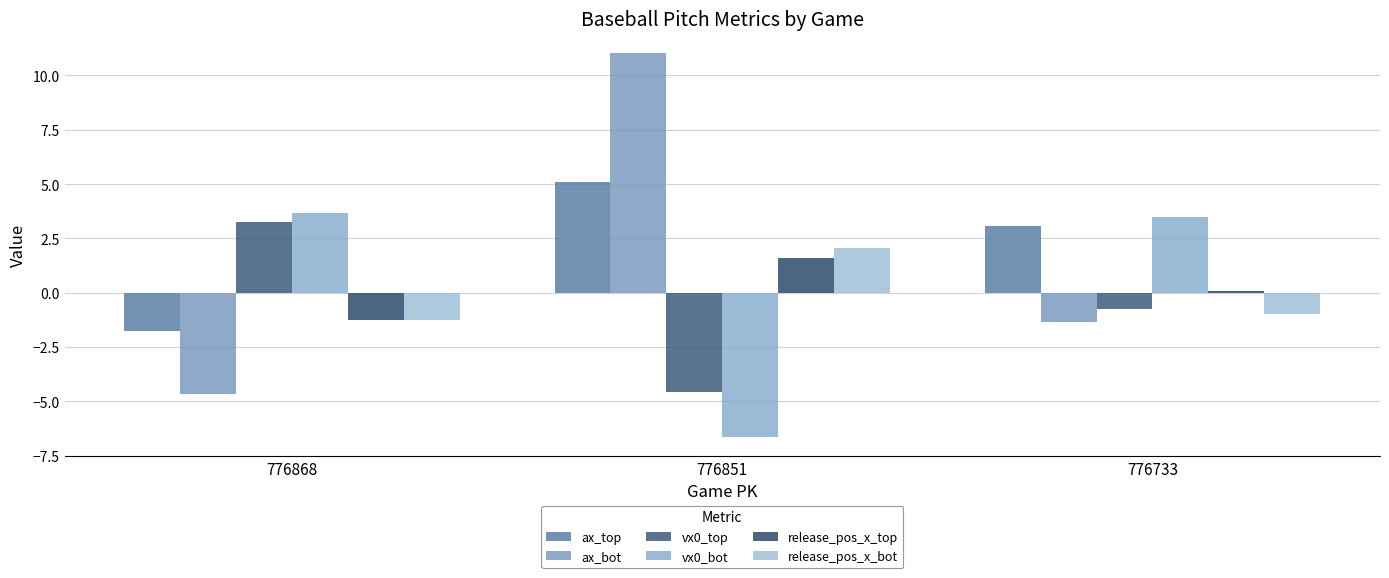

What is the sum of all ax_top values?

6.4